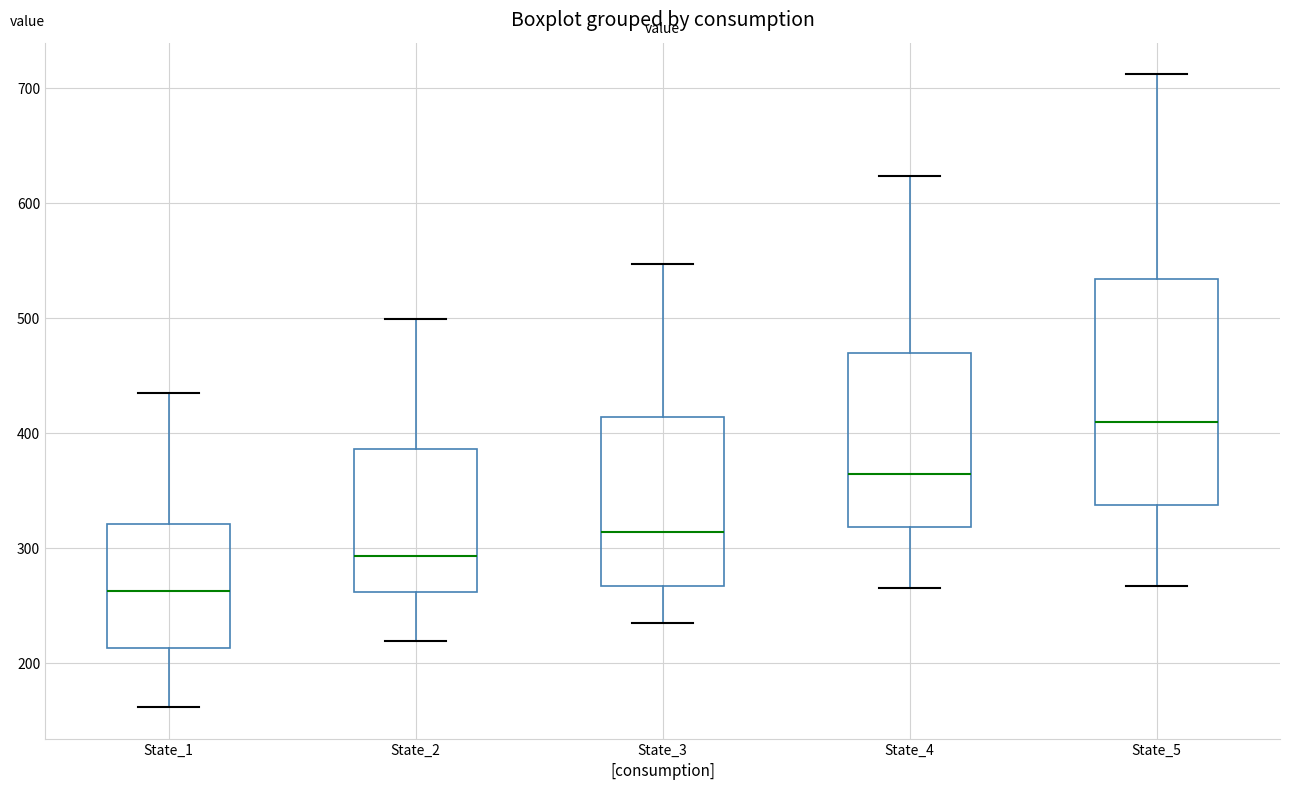

Reading left to right, read every box against the y-axis: the position of its median line, the range the box covers, and the ends of its whiskers. The values are not printed on the chart, so give them approximately, as read against the axis.

State_1: median 260, box 210 to 320, whiskers 160 to 440
State_2: median 290, box 260 to 390, whiskers 220 to 500
State_3: median 310, box 270 to 410, whiskers 230 to 550
State_4: median 360, box 320 to 470, whiskers 270 to 620
State_5: median 410, box 340 to 530, whiskers 270 to 710